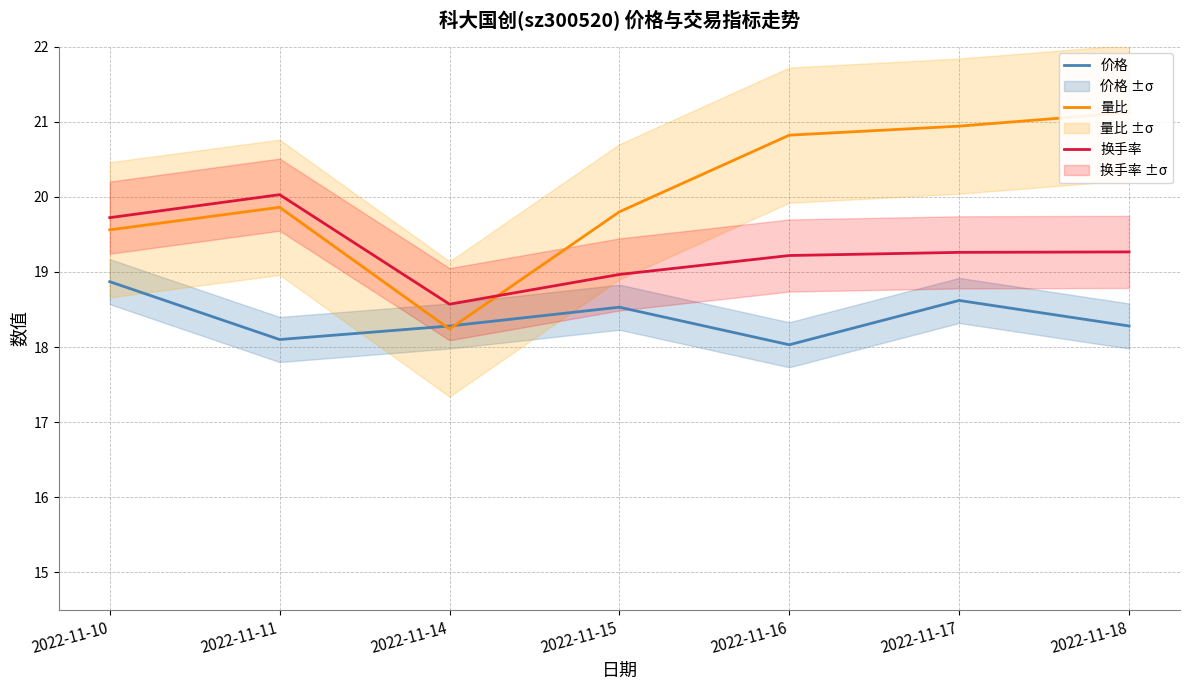

How many interior local valleys does the 换手率 series have?

1